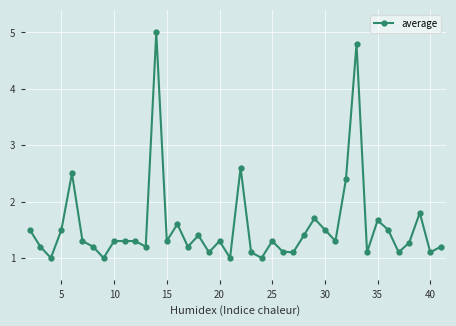

True or false: there are more than 1 points higher than both neighbors.

True